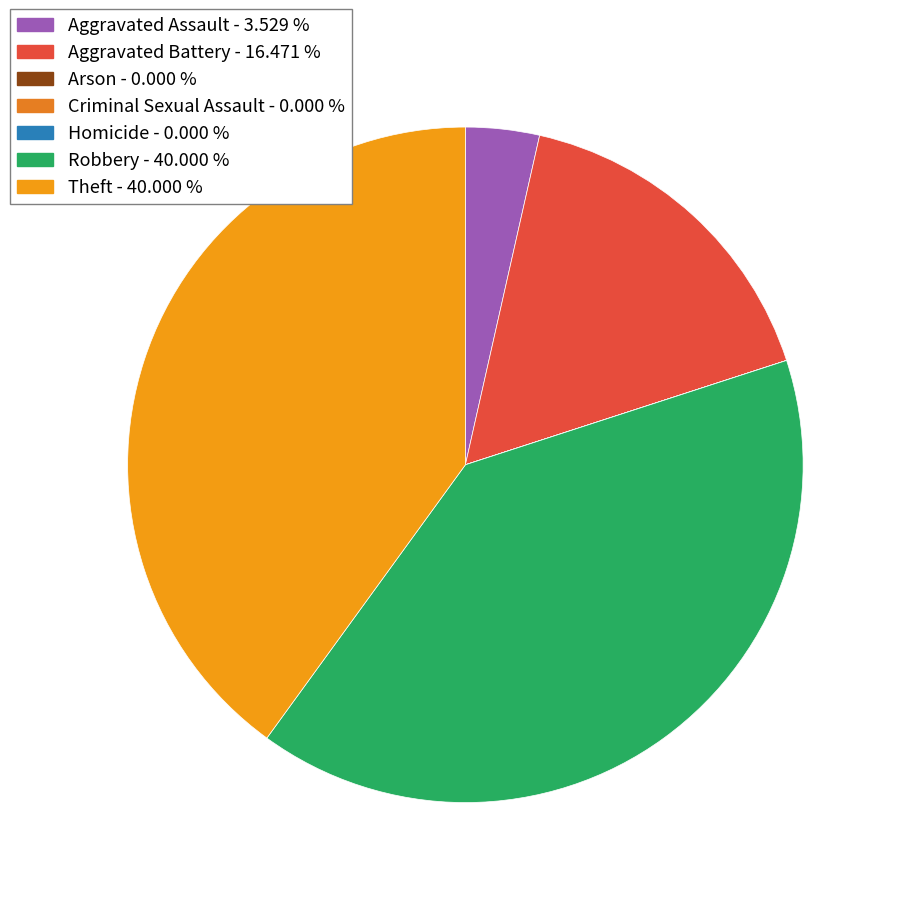

What portion of the pie excludes Aggravated Battery?

83.5%